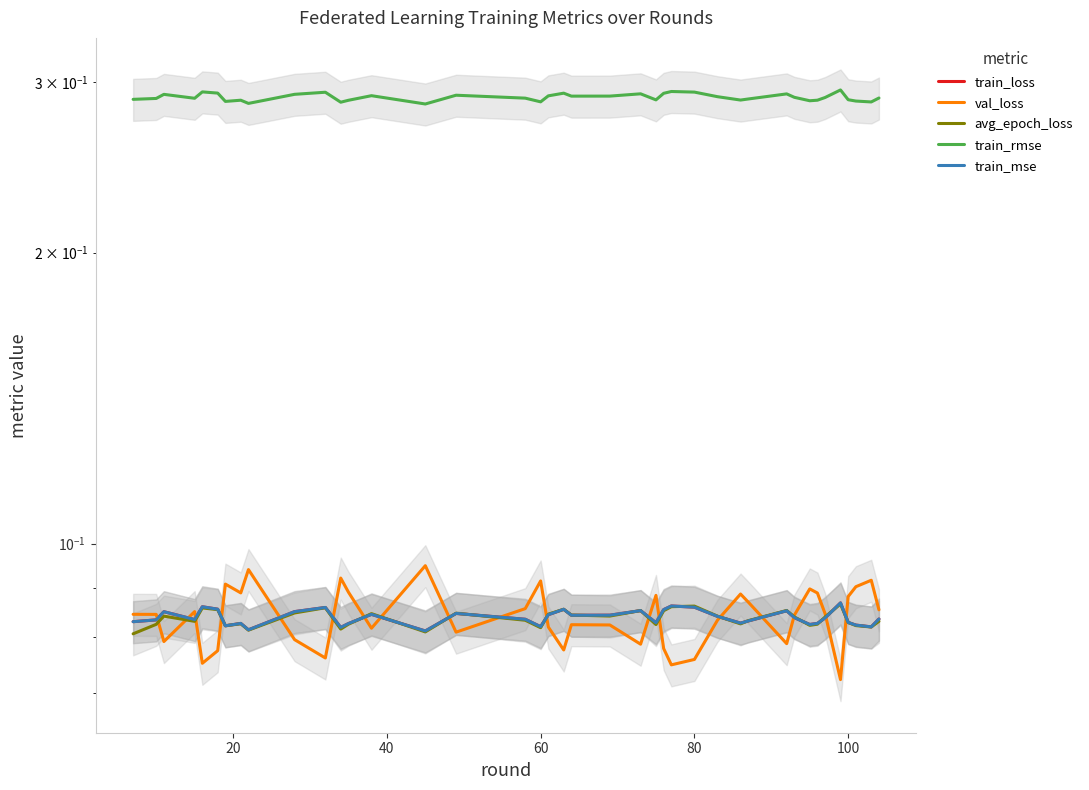

Is the value of avg_epoch_loss at 33 greater than the value of val_loss at 23?

No